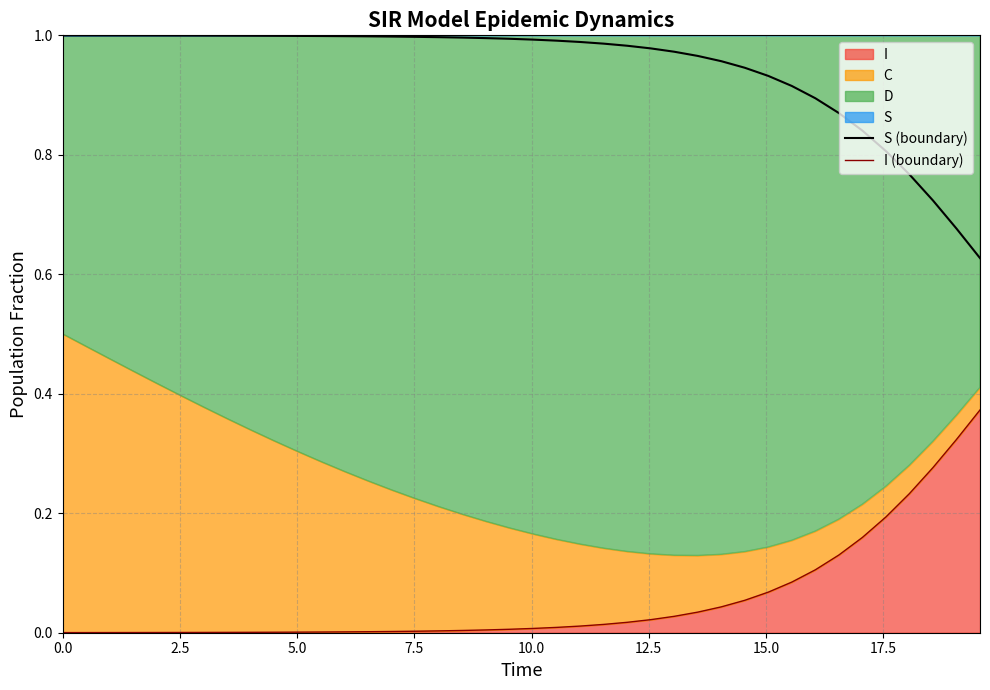

List the series in order of their overall mean, lowest first.

I (boundary), S (boundary)